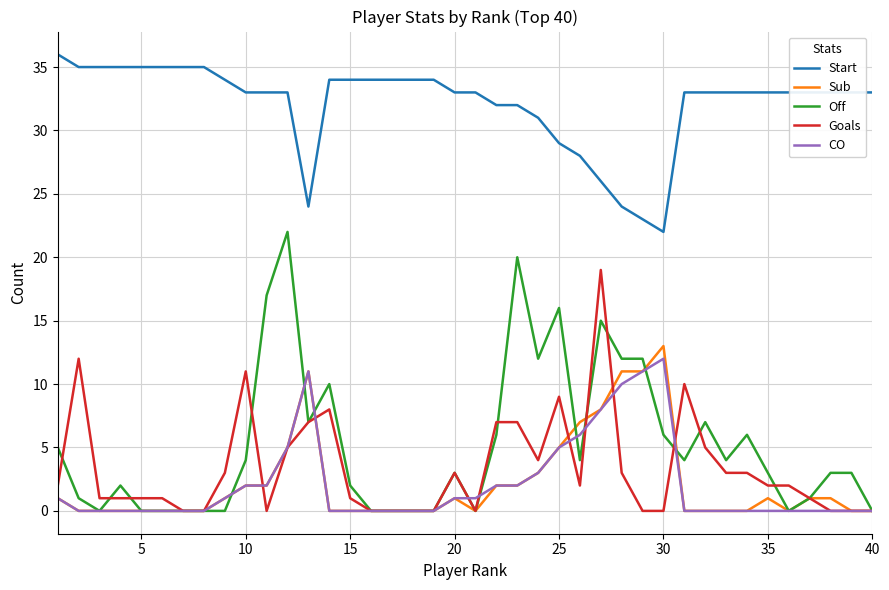

Rank the series by their maximum value, from lowest to highest.

CO, Sub, Goals, Off, Start